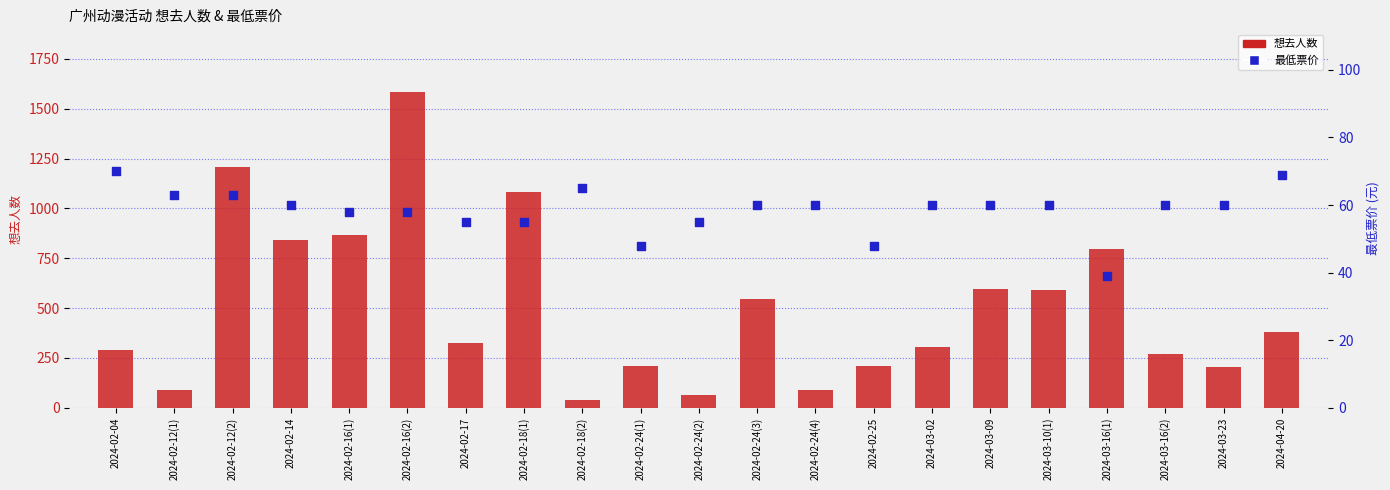

What are all the series names shown in the legend?

想去人数, 最低票价